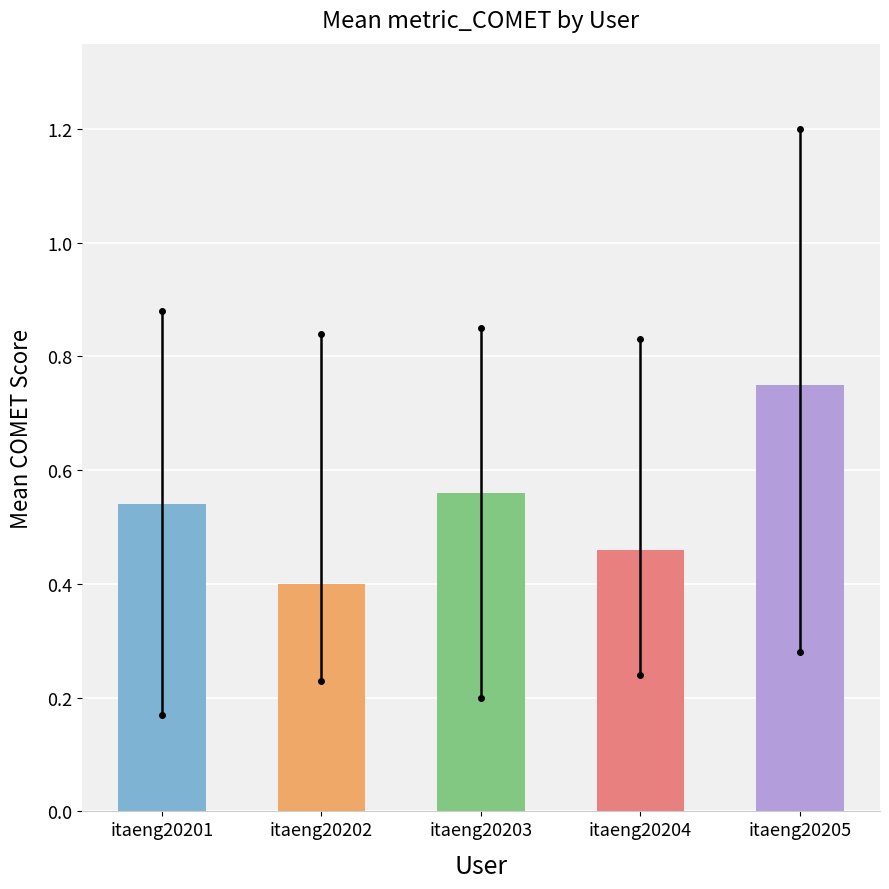

What is the difference between the second highest and minimum values?

0.2